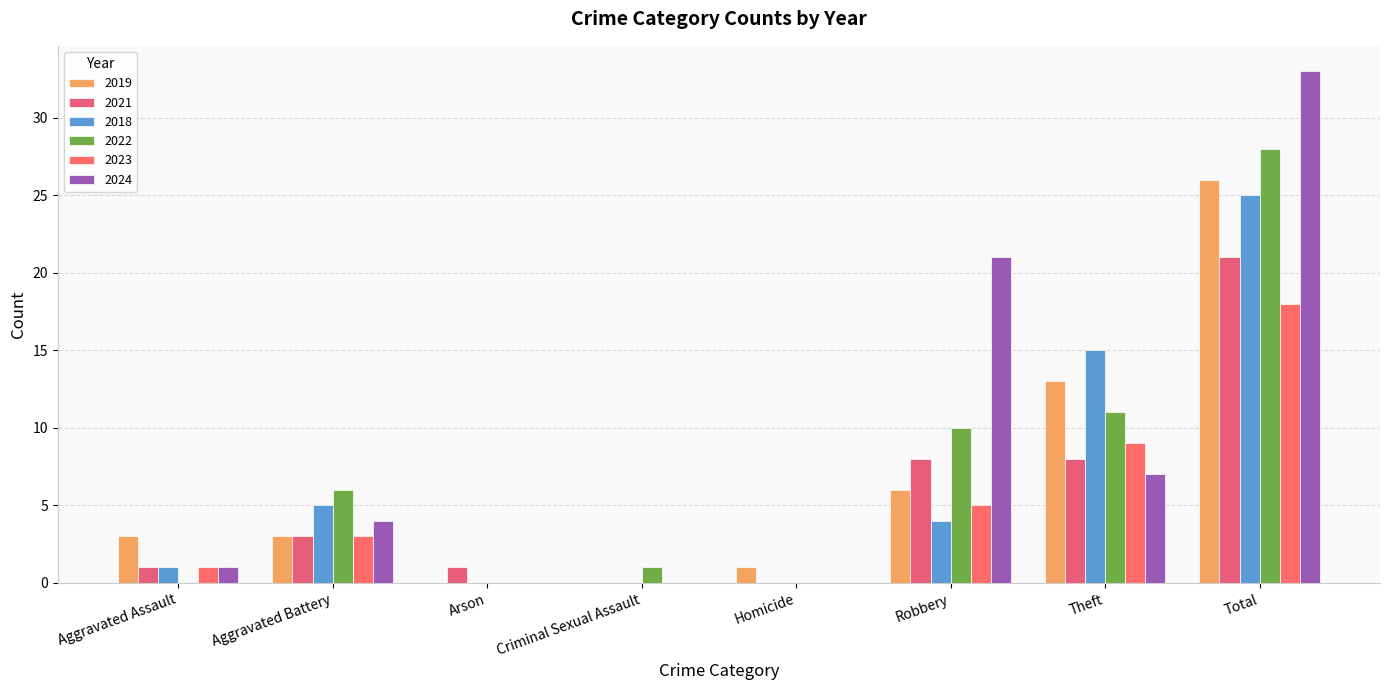

How many series are shown in this chart?

6